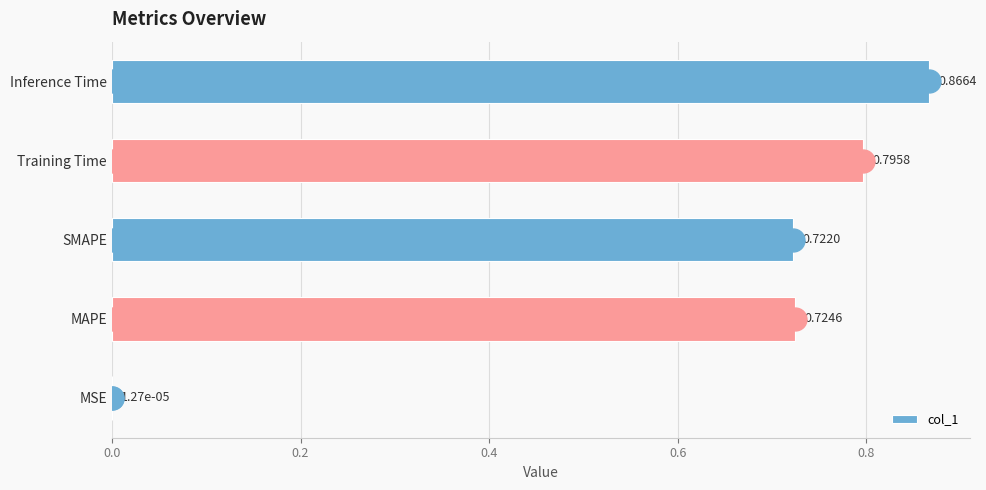

At which category does the chart reach its peak across all series?

Inference Time